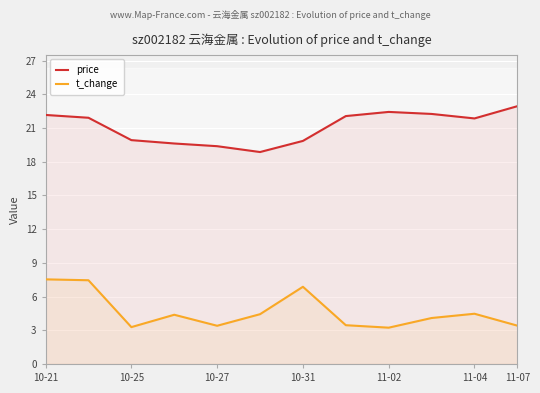

Which series has the largest total across all categories?

price